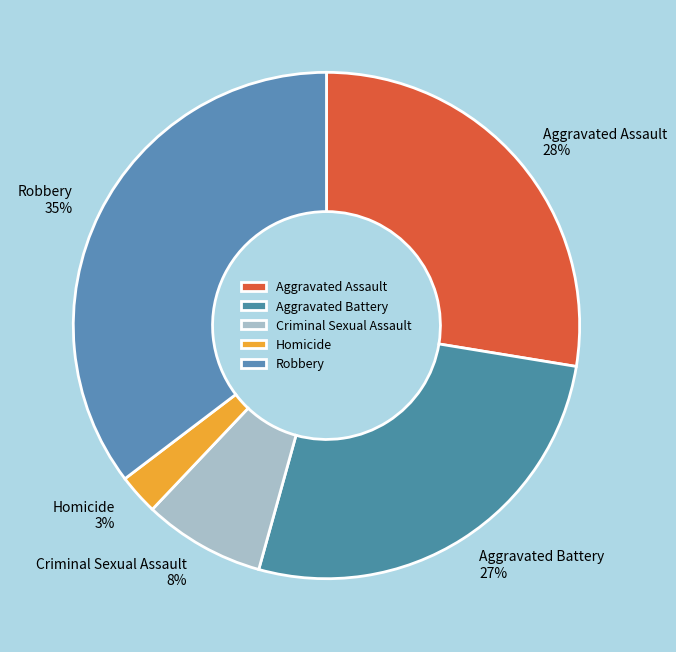

To the nearest percent, what portion does Robbery represent?

35%